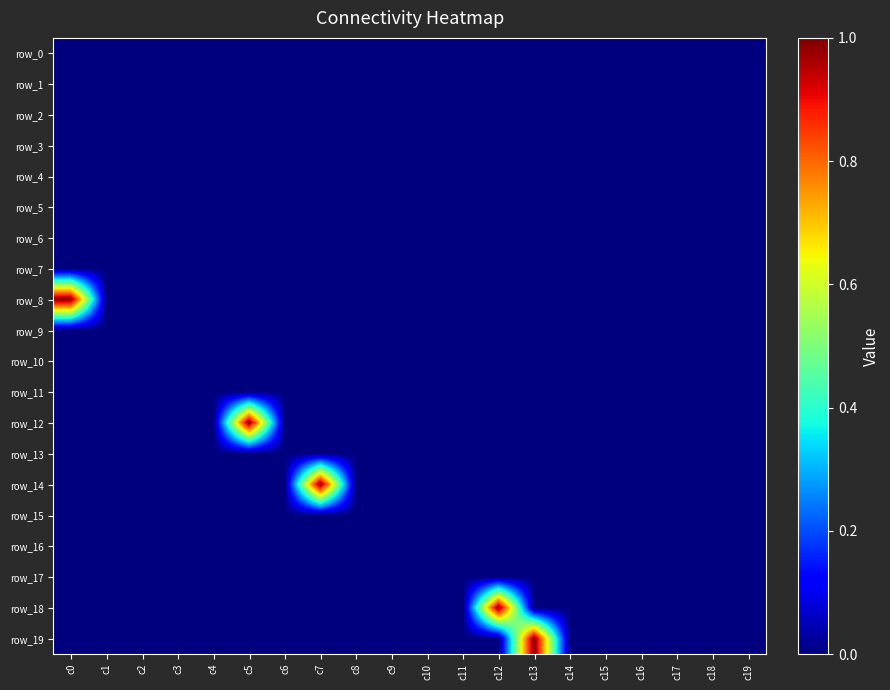

Rank the series by their maximum value, from highest to lowest.

row_8, row_12, row_14, row_18, row_19, row_0, row_1, row_2, row_3, row_4, row_5, row_6, row_7, row_9, row_10, row_11, row_13, row_15, row_16, row_17